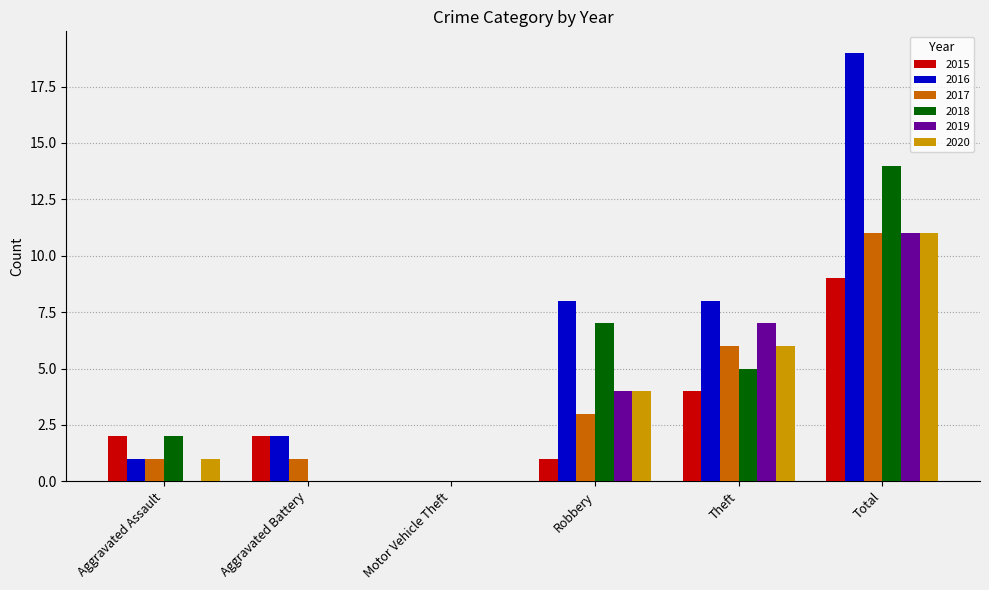

Is the value of 2015 at Aggravated Assault greater than the value of 2020 at Aggravated Battery?

Yes